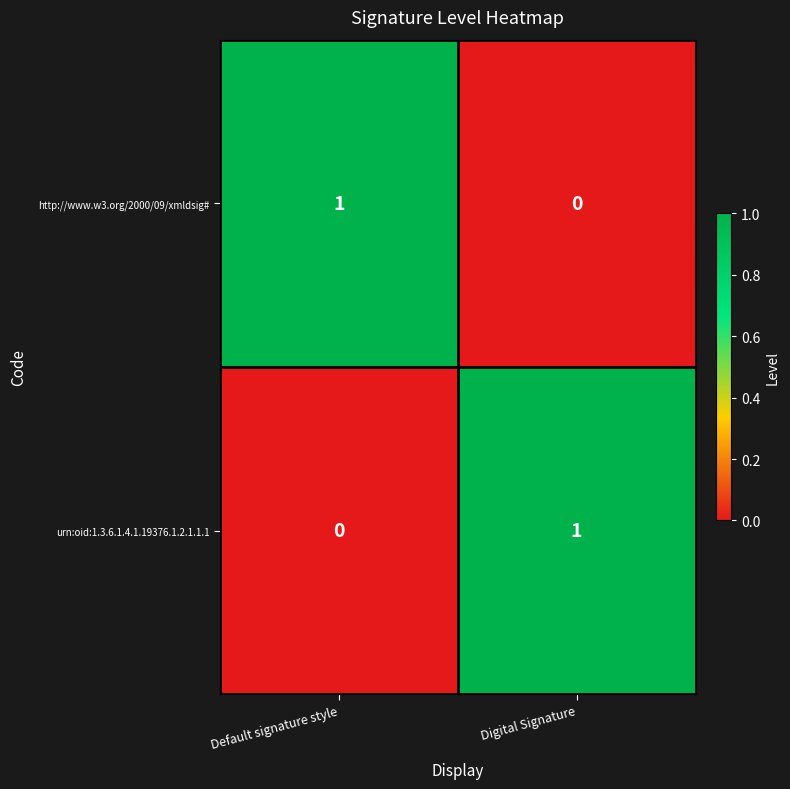

At which label does urn:oid:1.3.6.1.4.1.19376.1.2.1.1.1 reach its minimum?

Default signature style